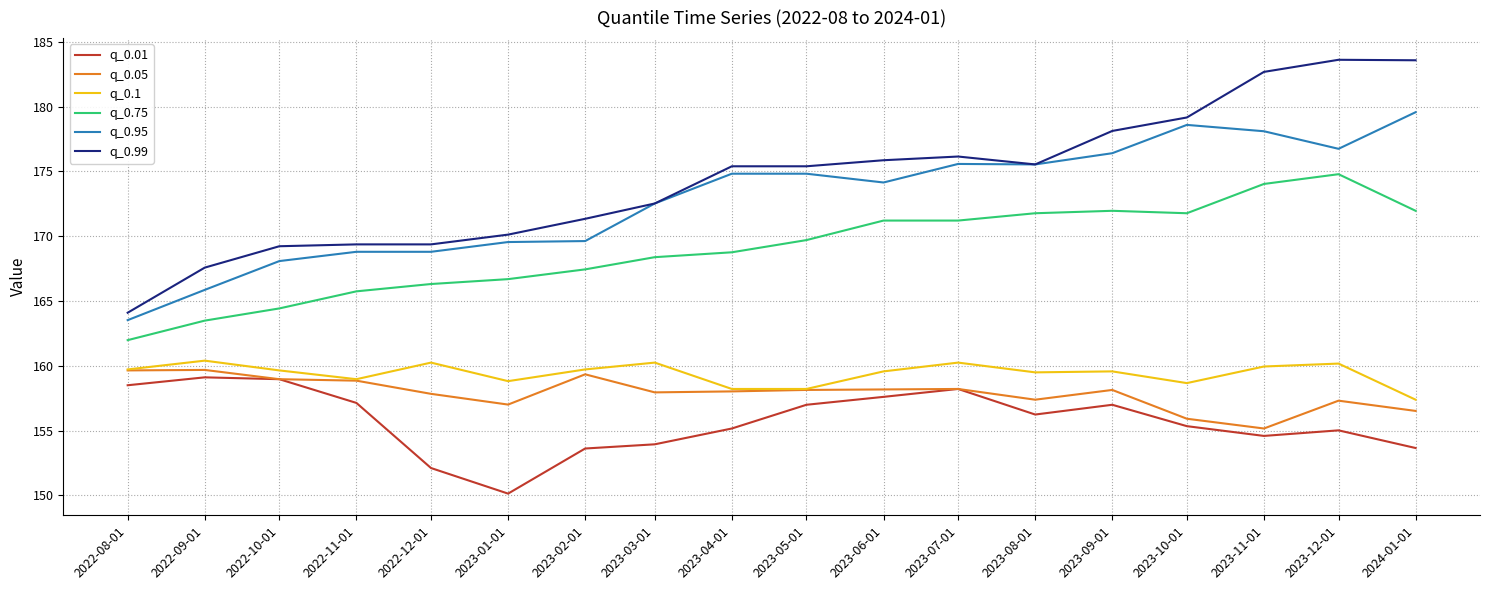

Which series has the largest range (max minus min)?

q_0.99